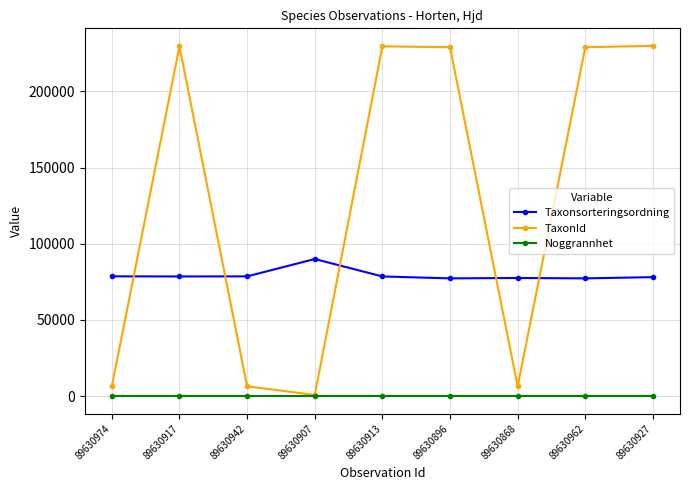

What is the label of the 5th point from the right?

89630913